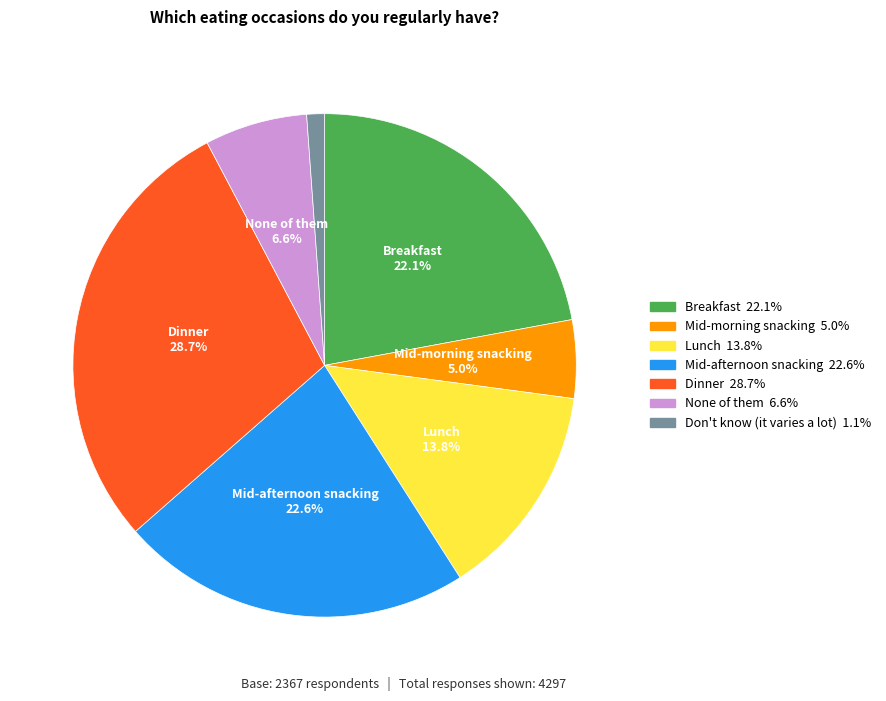

Is there a majority slice in this chart?

No